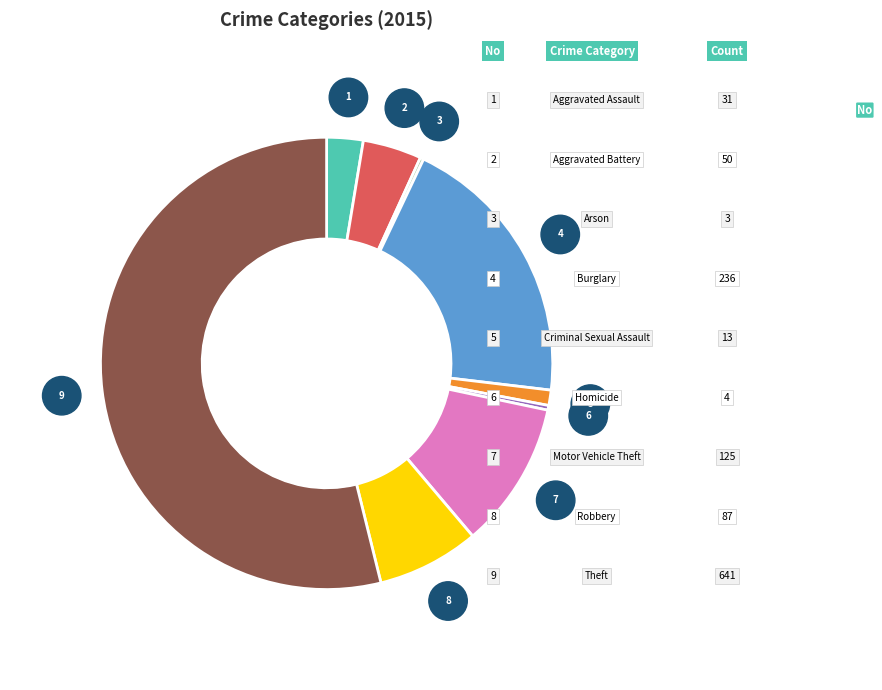

Does any single category account for the majority?

Yes